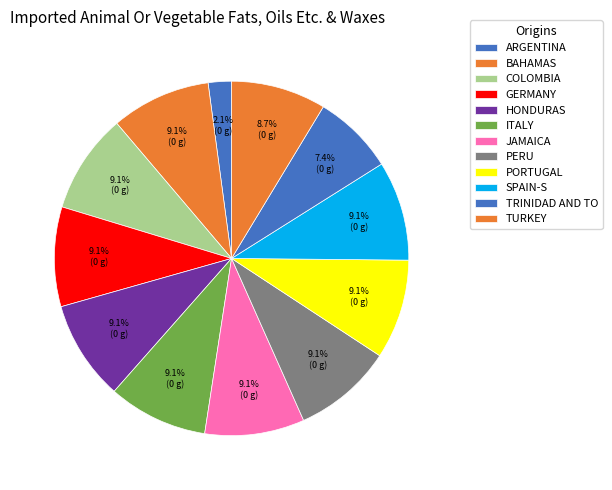

How many slices are in this pie chart?

12